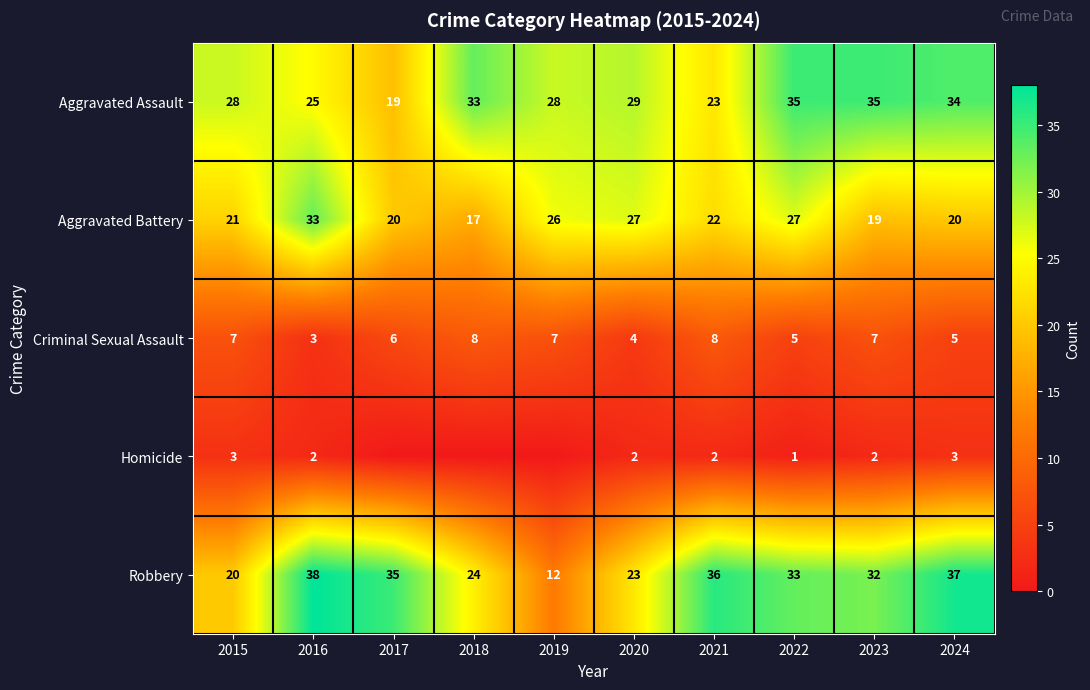

At 2016, list the series in order from smallest to largest.

Homicide, Criminal Sexual Assault, Aggravated Assault, Aggravated Battery, Robbery